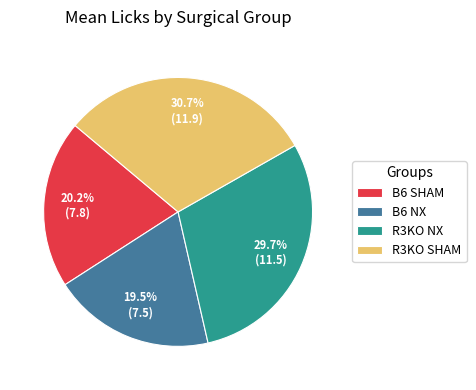

Does R3KO SHAM account for over 50% of the chart?

No